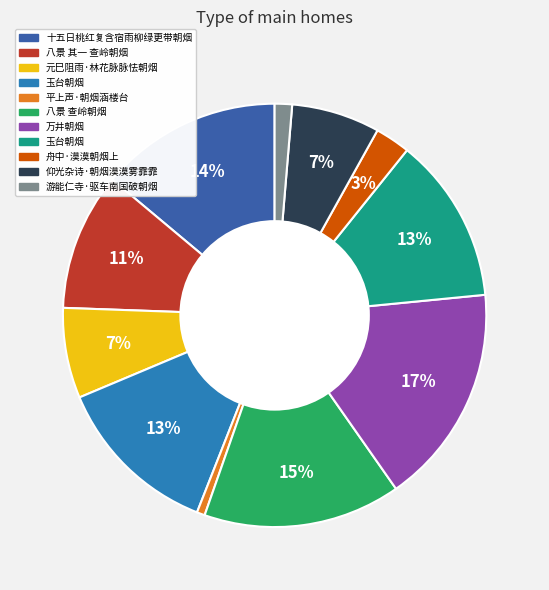

To the nearest percent, what is the difference between the largest and smallest slice percentages?

16%